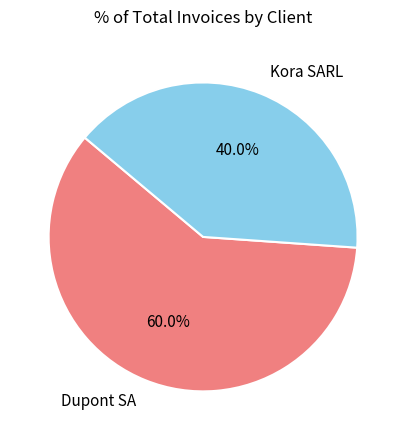

True or false: Dupont SA accounts for 51% of the total.

False